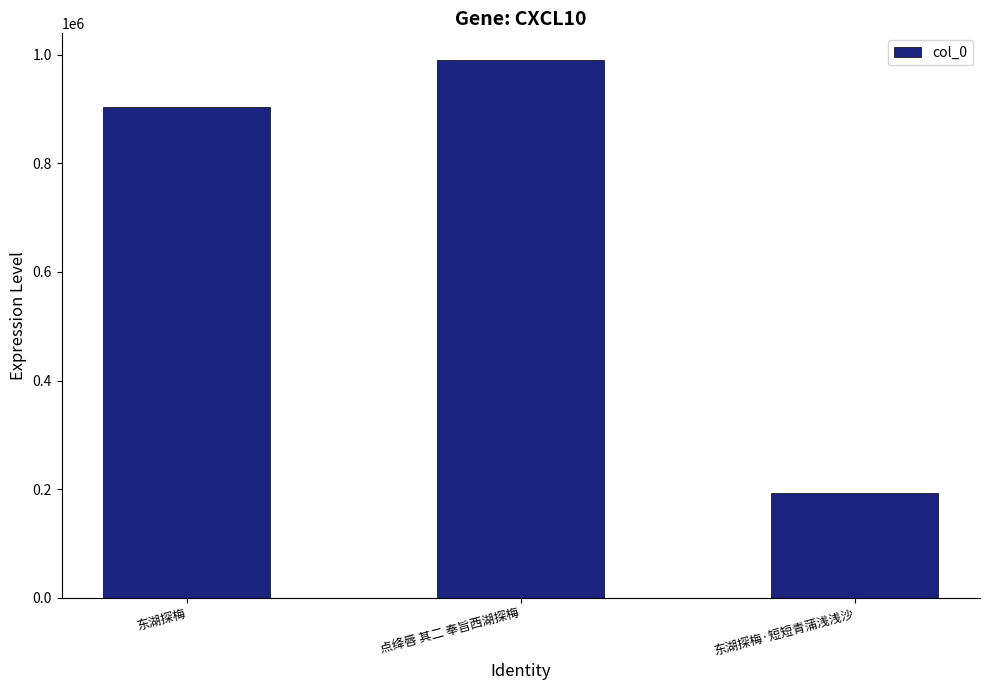

What is the value of the 1st bar from the left?

904652